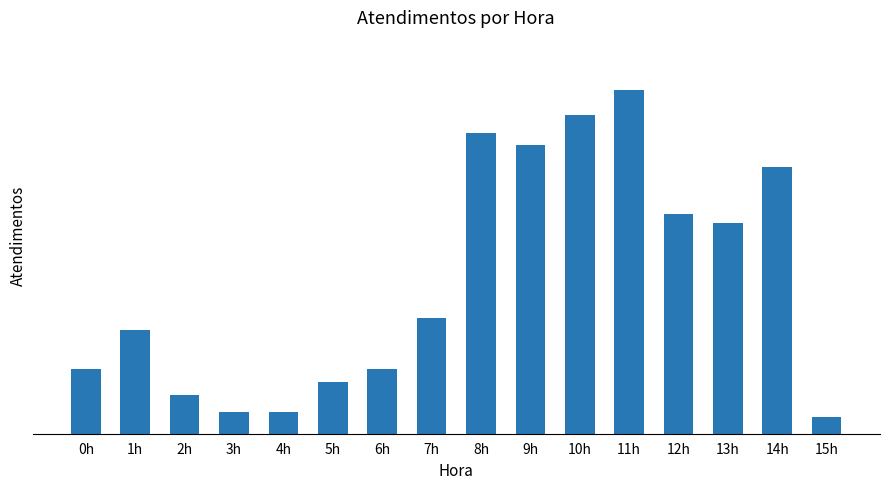

Reading left to right, list all the values displayed in this chart.

0h=15	1h=24	2h=9	3h=5	4h=5	5h=12	6h=15	7h=27	8h=70	9h=67	10h=74	11h=80	12h=51	13h=49	14h=62	15h=4